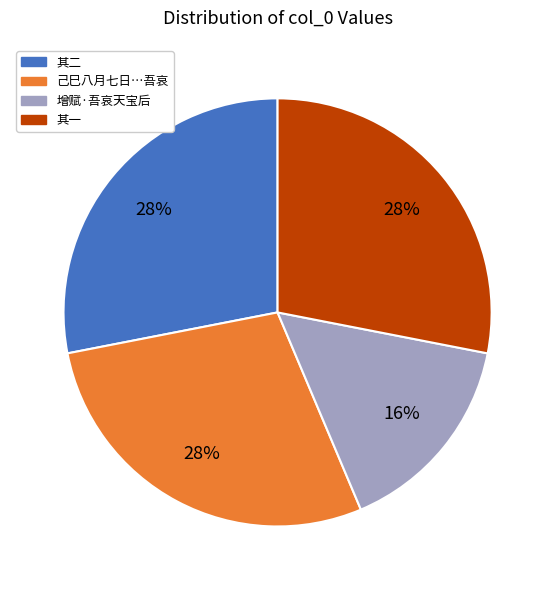

To the nearest percent, what is the average slice percentage?

25%